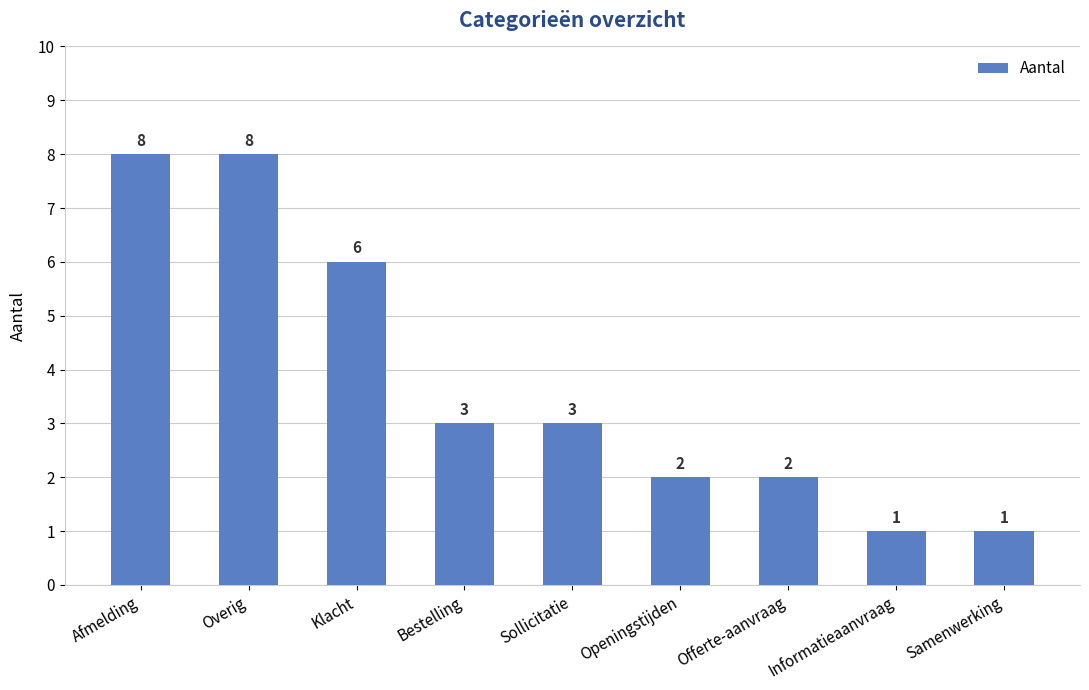

Which has a higher value, Afmelding or Sollicitatie?

Afmelding